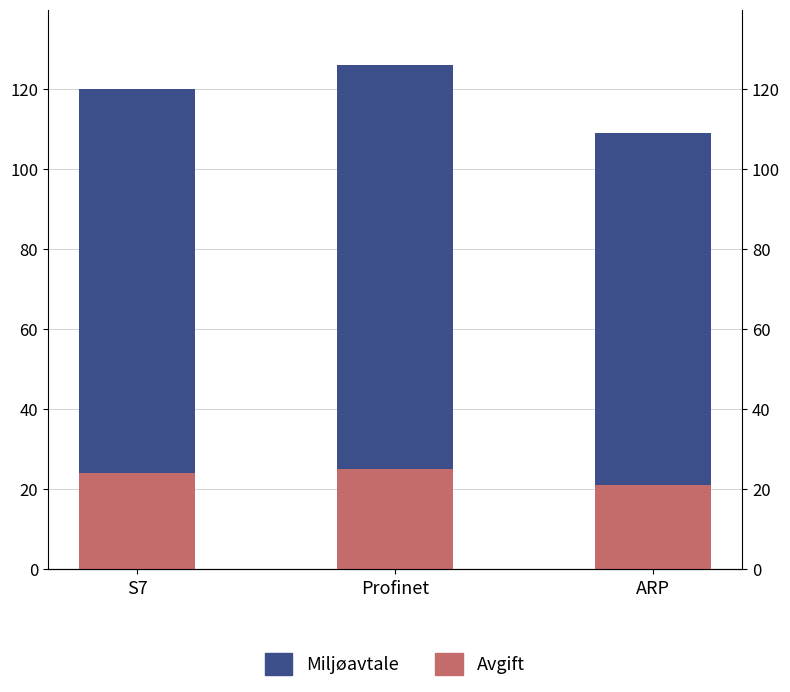

How many bars are there in total?

6